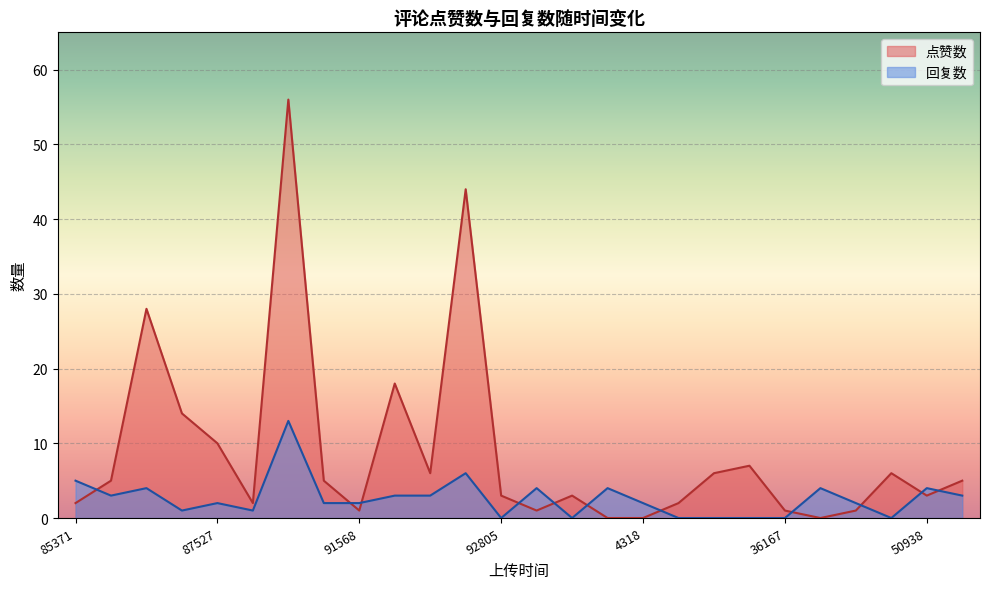

The value of 回复数 at 92805 is 0. True or false?

True